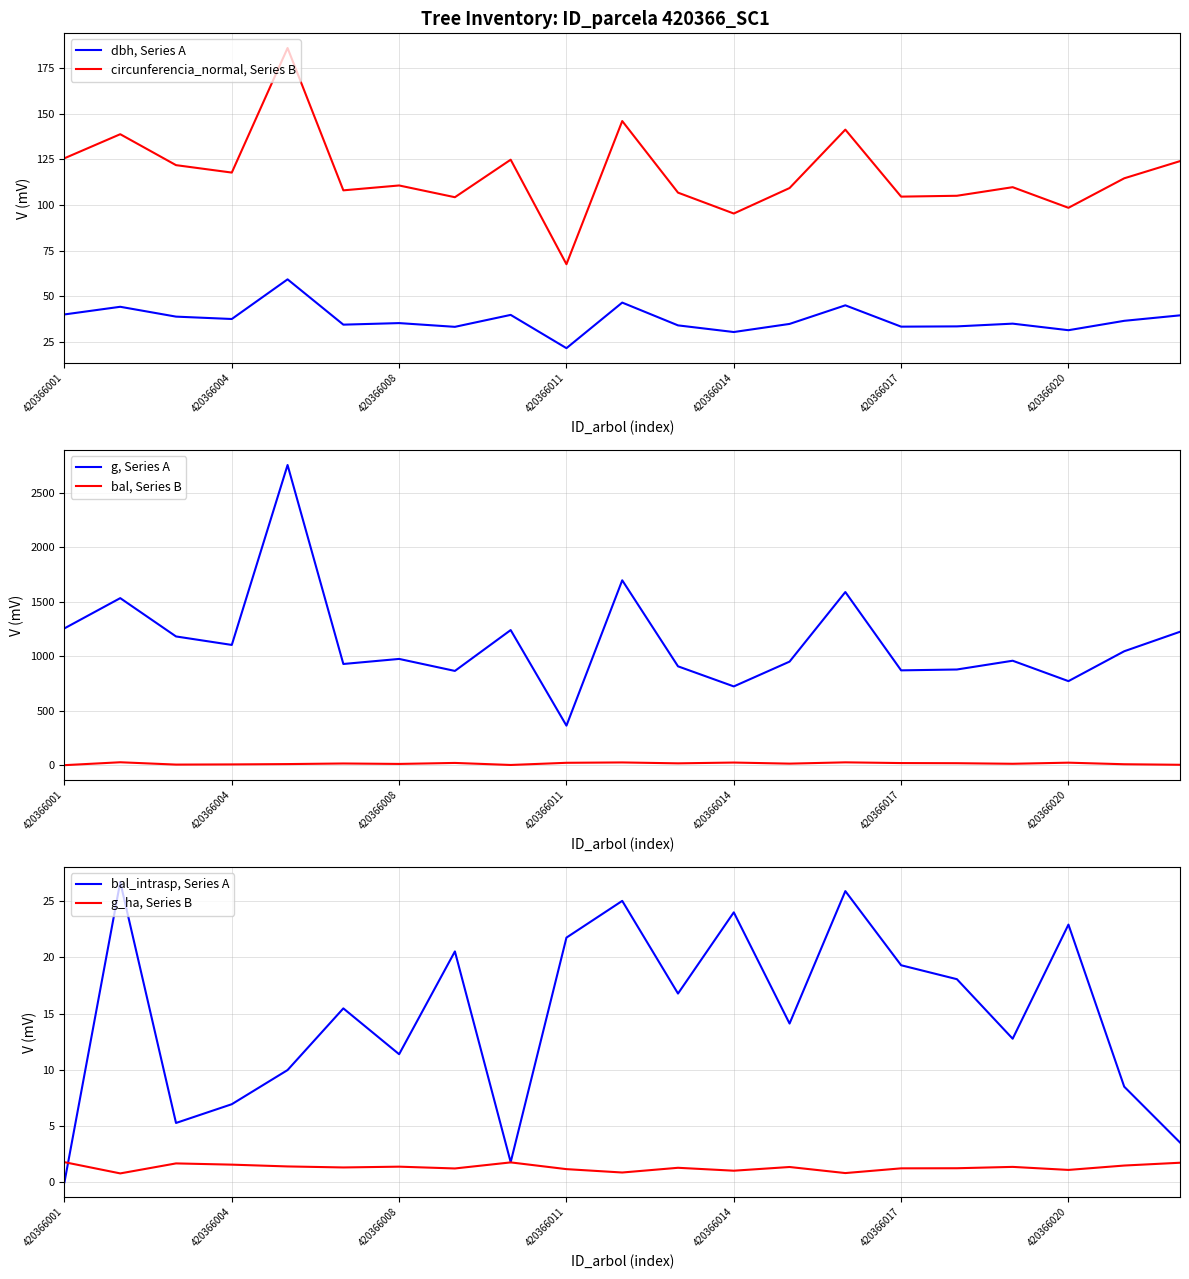

At which label does circunferencia_normal, Series B reach its minimum?

420366011